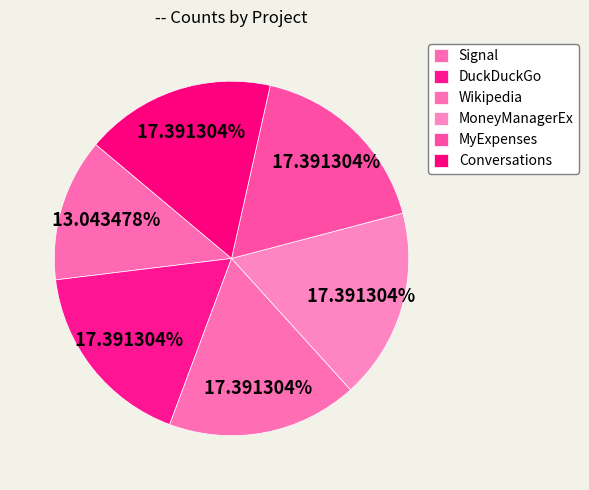

Count the number of slices in the pie.

6